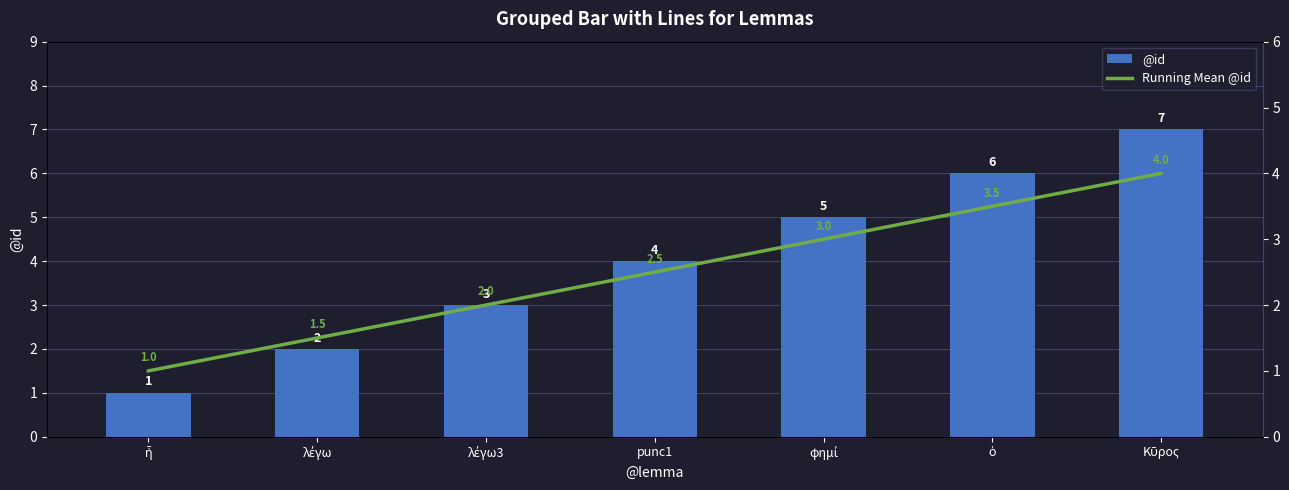

Rank the series by their maximum value, from lowest to highest.

Running Mean @id, @id